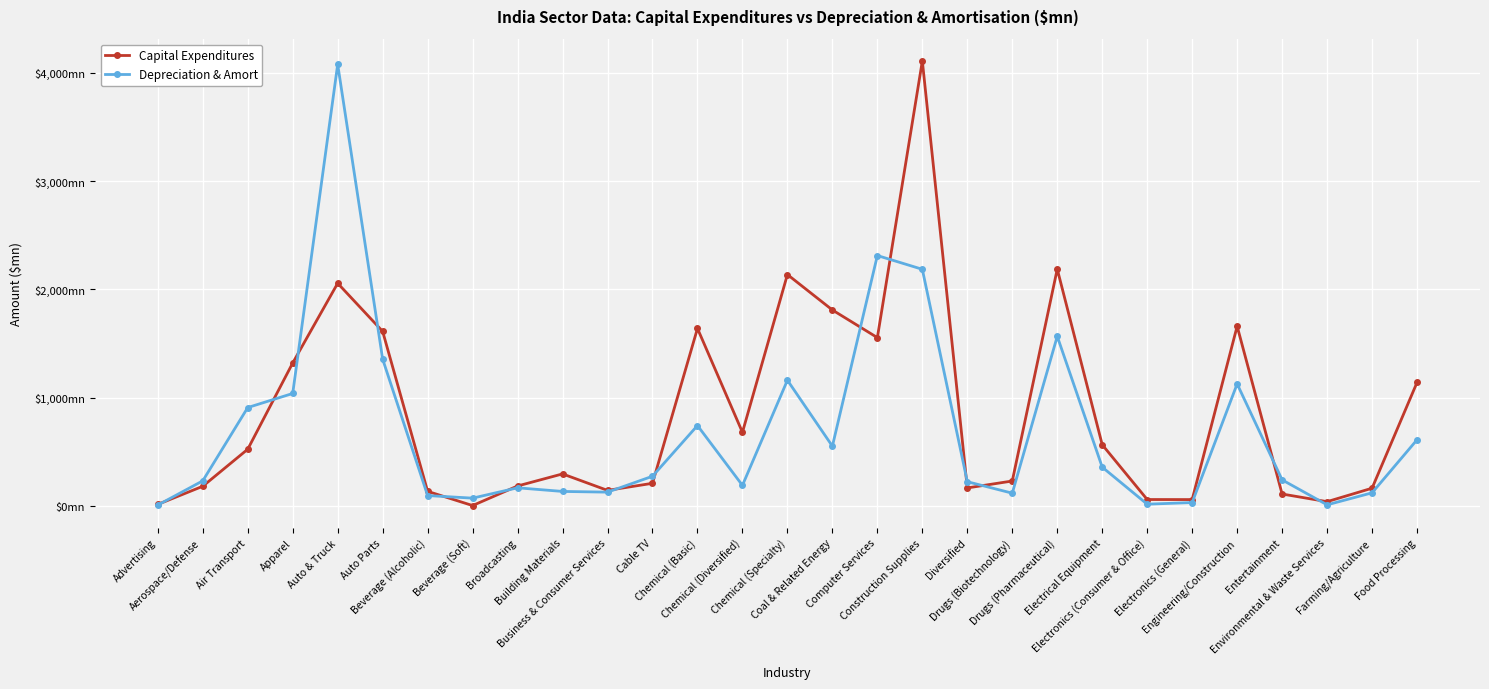

What is the value of the Capital Expenditures point at the 12th from the left?

207.3